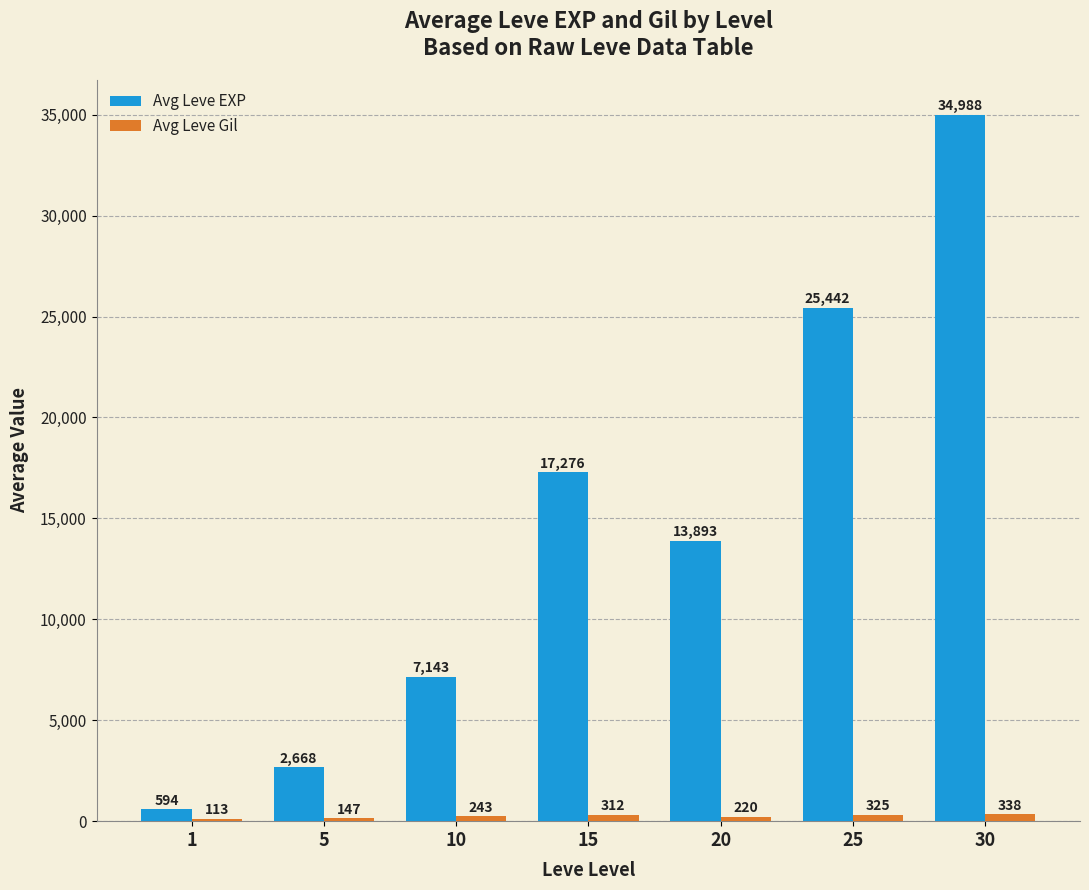

What is the spread (max minus min) of values at 15?

16964